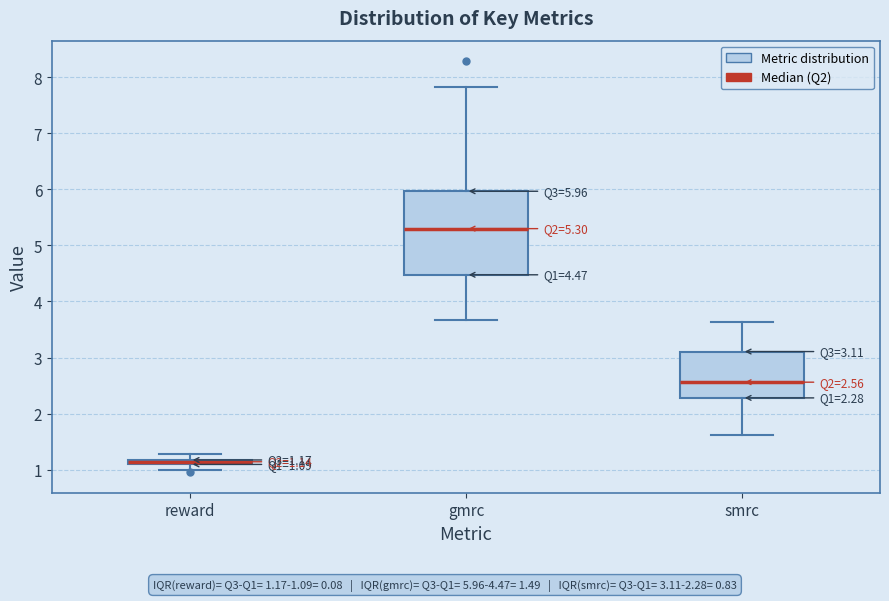

Which box's median line is the highest?

gmrc